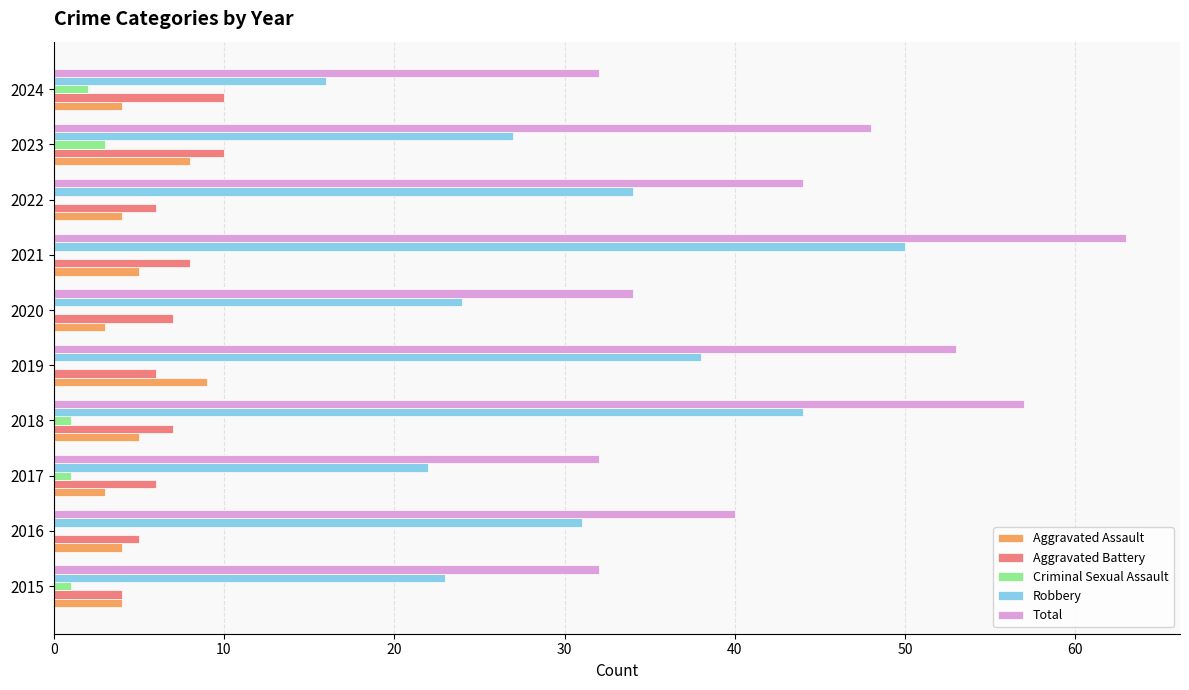

True or false: Aggravated Assault has a value of 5 at 2021.

True